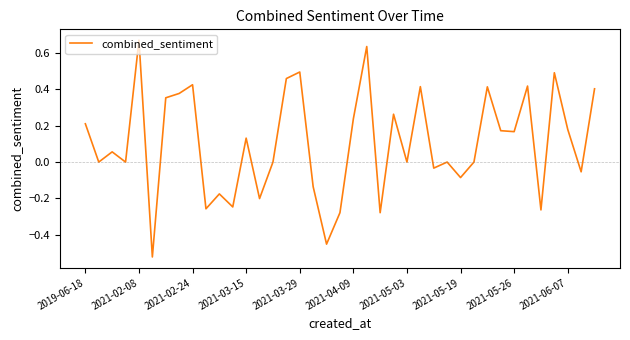

What is the difference between the maximum and minimum values?

1.2